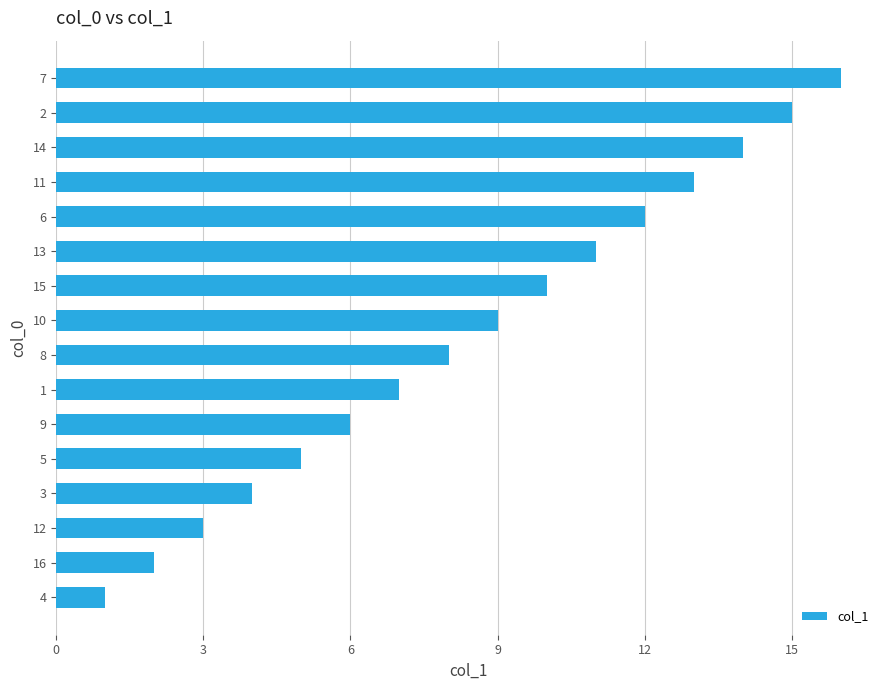

Is it true that the value at 14 is 25?

False